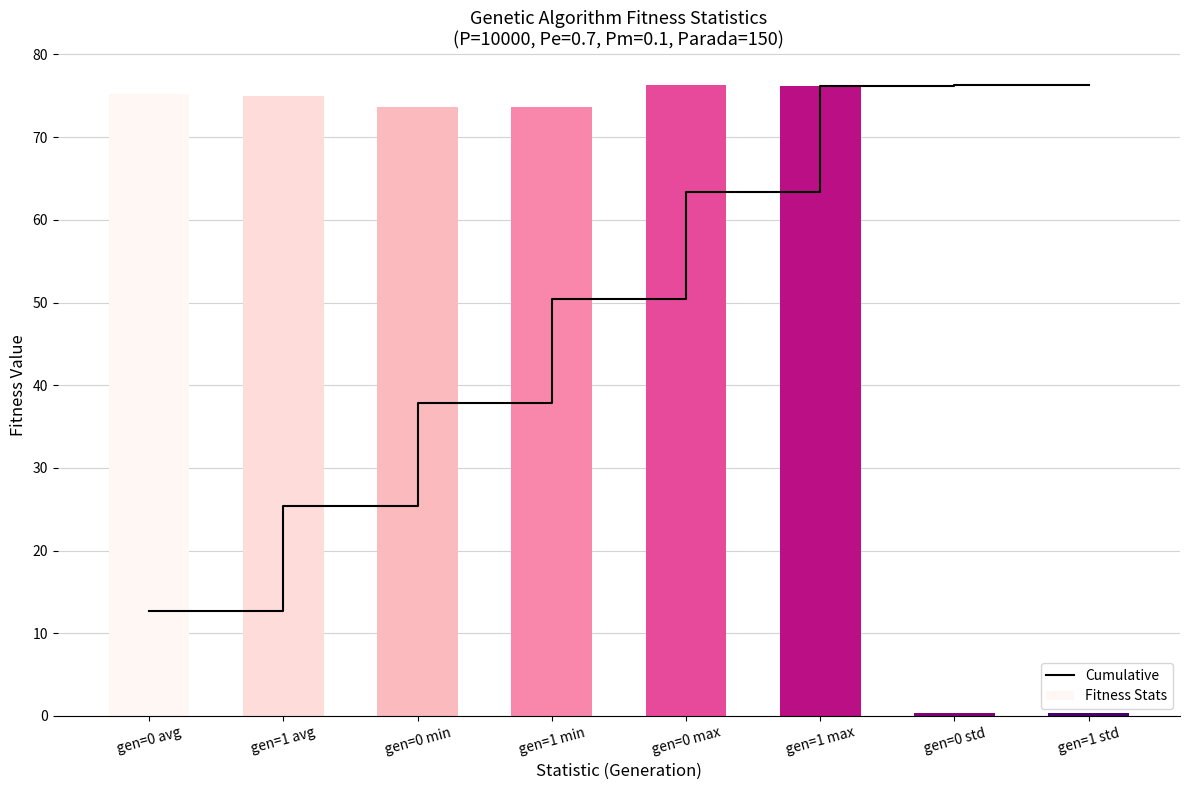

What is the value of the Cumulative bar at the 3rd from the left?

37.9